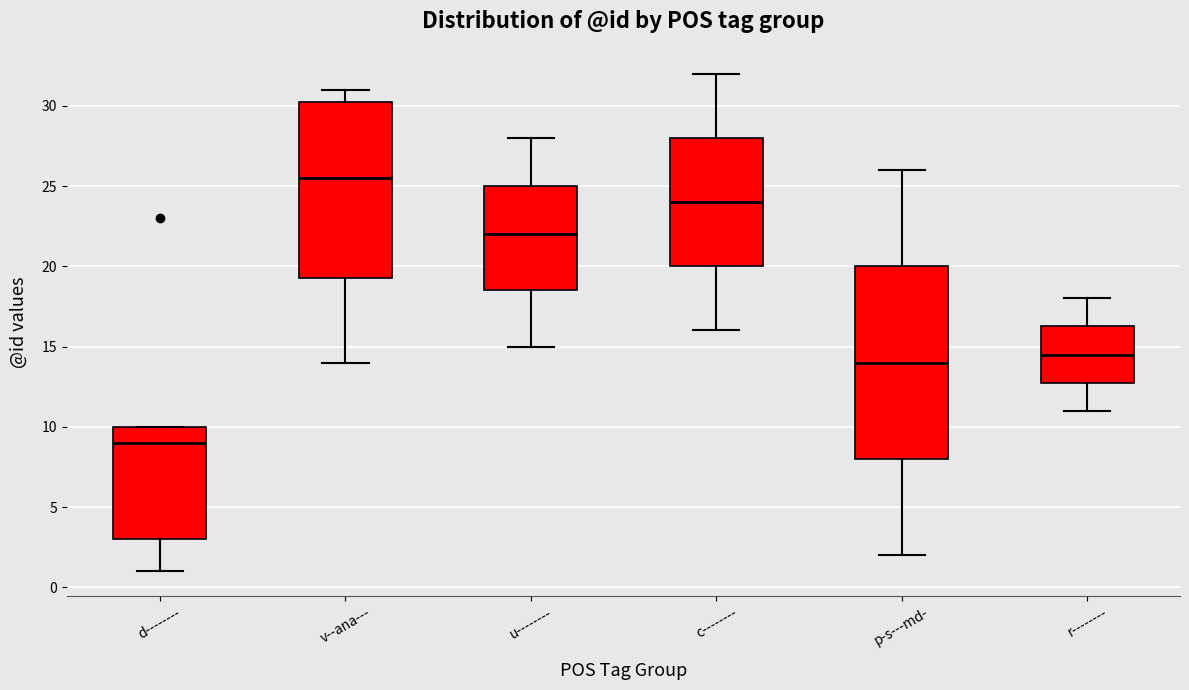

Reading left to right, read every box against the y-axis: the position of its median line, the range the box covers, and the ends of its whiskers. The values are not printed on the chart, so give them approximately, as read against the axis.

d--------: median 9.0, box 3.0 to 10.0, whiskers 1.0 to 10.0
v--ana---: median 25.5, box 19.5 to 30.5, whiskers 14.0 to 31.0
u--------: median 22.0, box 18.5 to 25.0, whiskers 15.0 to 28.0
c--------: median 24.0, box 20.0 to 28.0, whiskers 16.0 to 32.0
p-s---md-: median 14.0, box 8.0 to 20.0, whiskers 2.0 to 26.0
r--------: median 14.5, box 13.0 to 16.5, whiskers 11.0 to 18.0